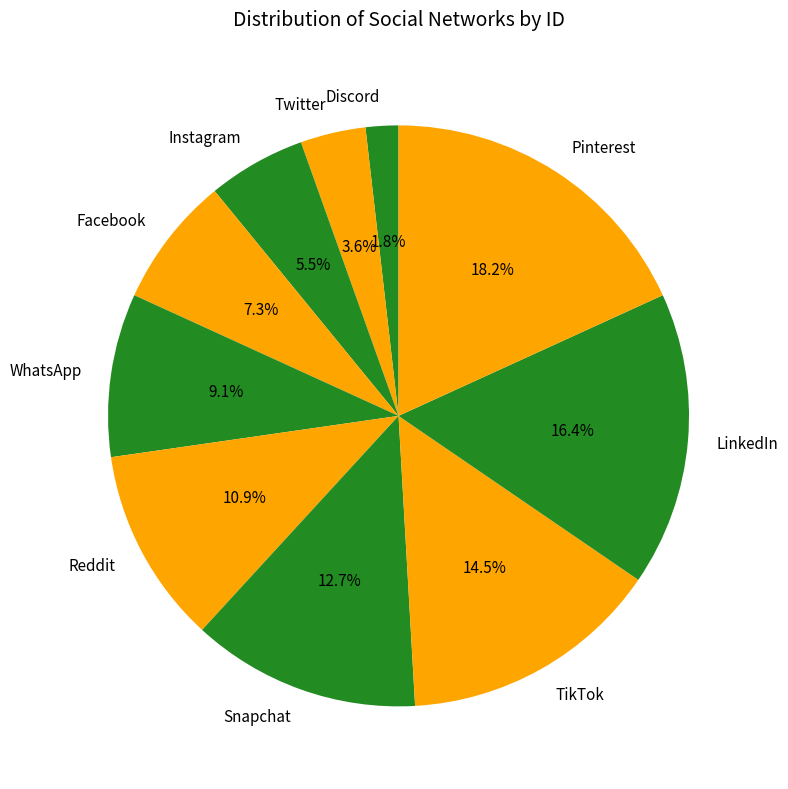

Do Discord and Facebook together represent more than half of the pie?

No